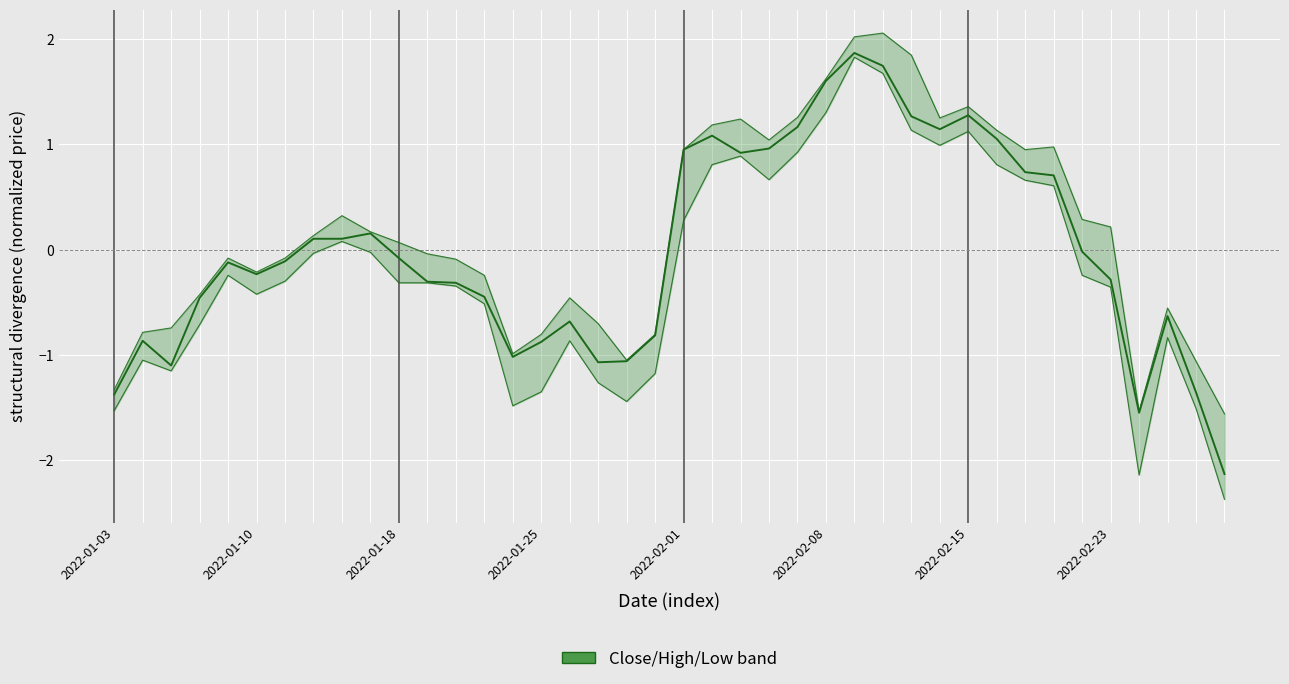

True or false: High (normalized) and Low (normalized) intersect in this chart.

False